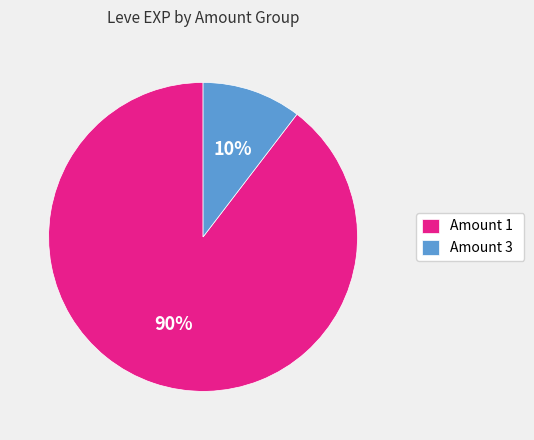

Is there a majority slice in this chart?

Yes